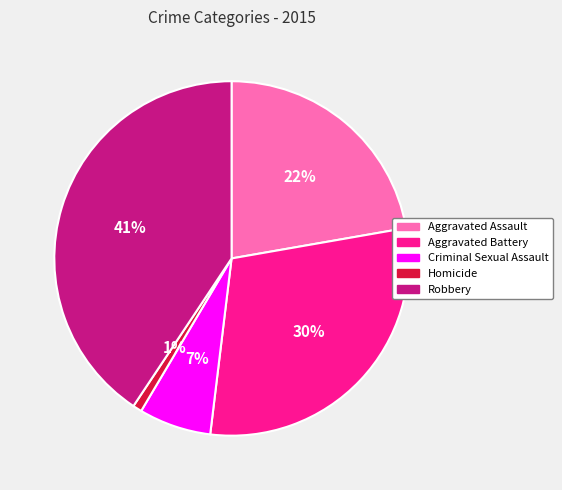

Is the sum of Robbery and Aggravated Battery greater than half?

Yes